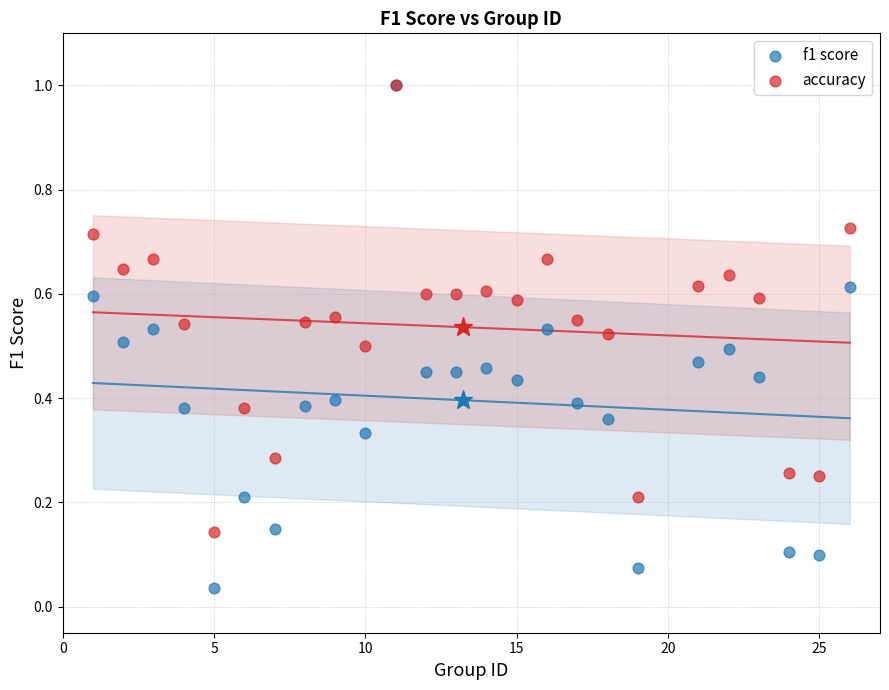

What are all the series names shown in the legend?

f1 score, accuracy